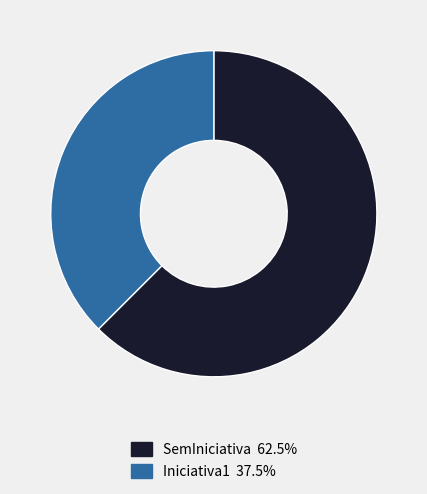

Is the sum of SemIniciativa and Iniciativa1 greater than half?

Yes